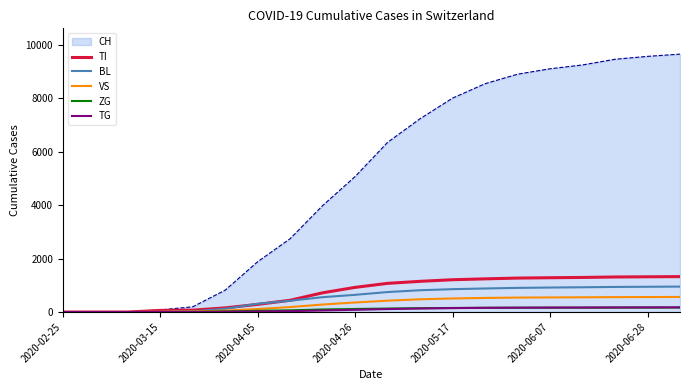

What is the maximum value for BL?

952